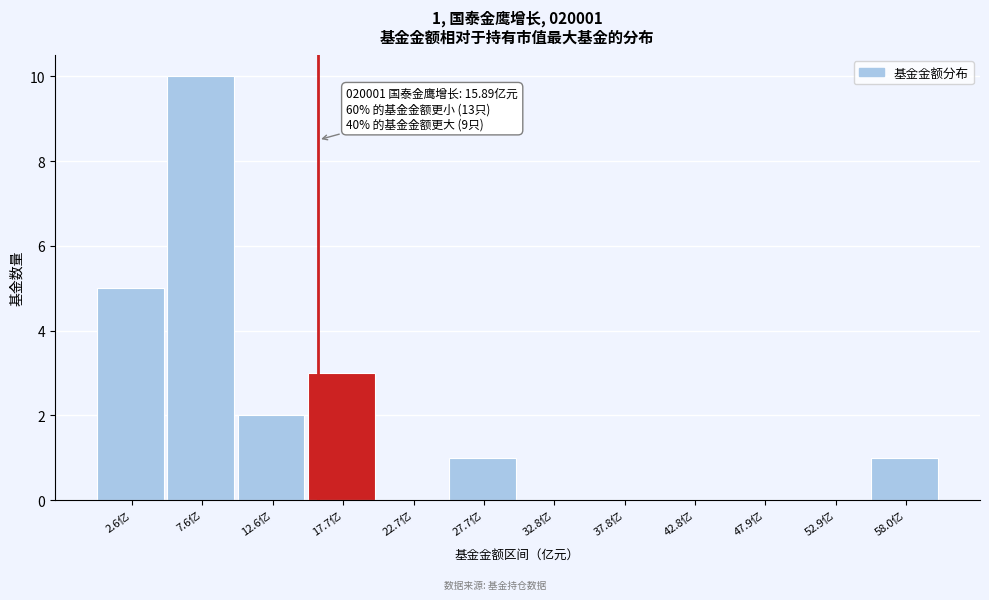

Over which range of the x-axis is the bar tallest?

5 to 10